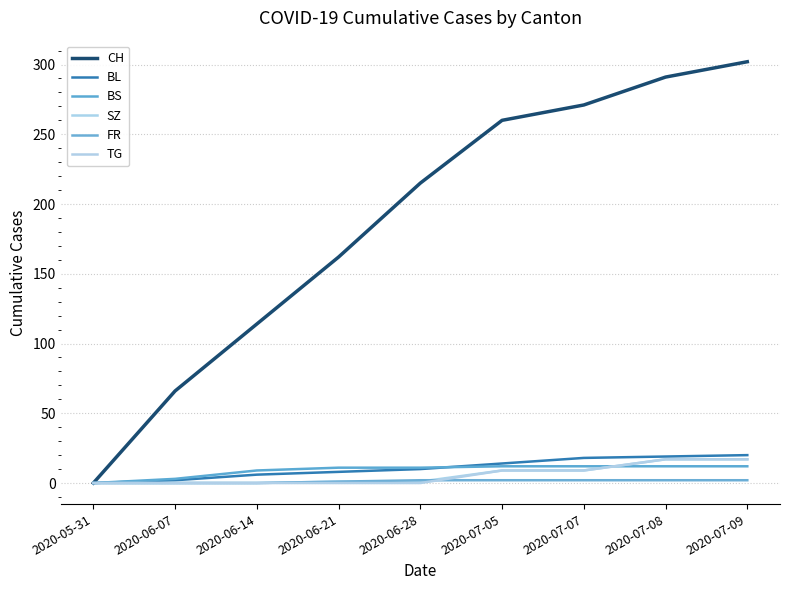

What is the label of the 9th point from the right?

2020-05-31